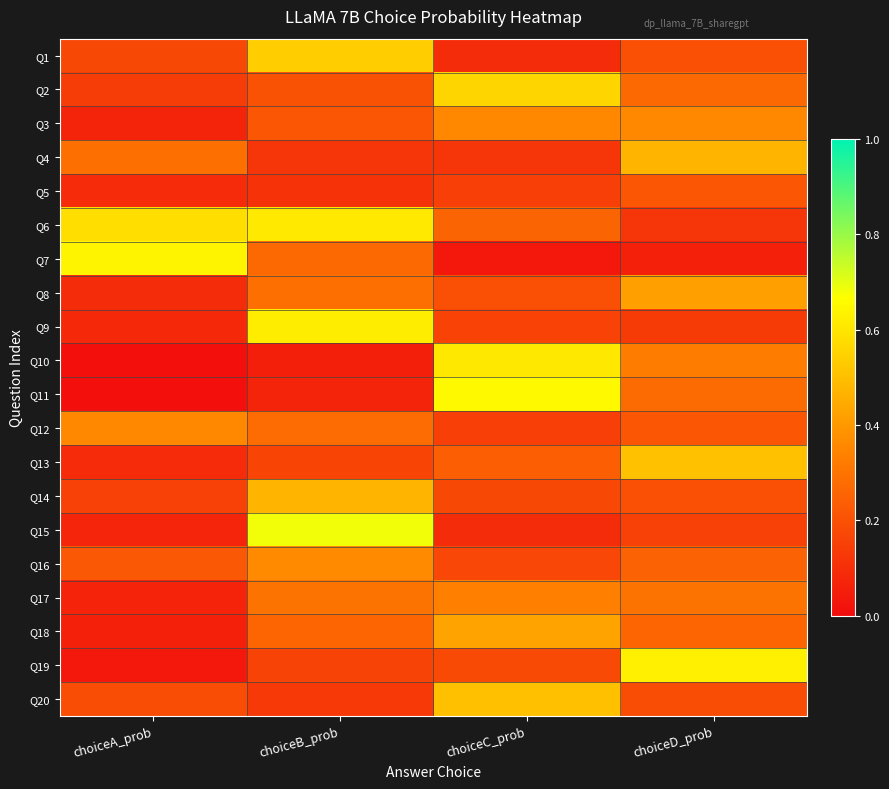

Which label corresponds to the largest value in the chart?

choiceB_prob